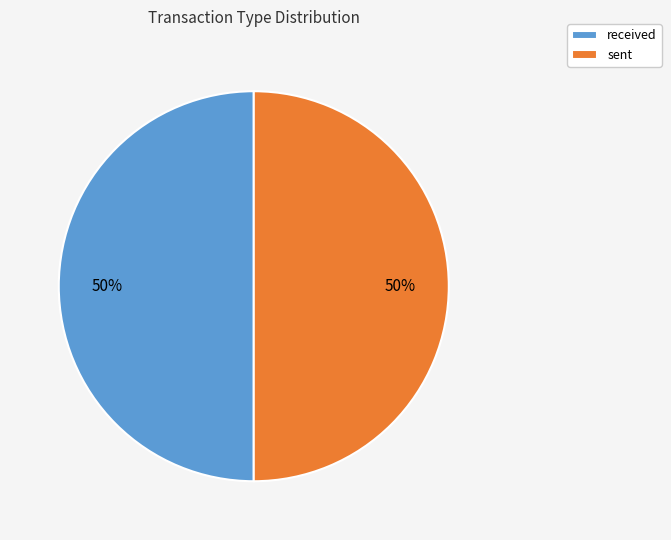

How many segments does this pie chart have?

2